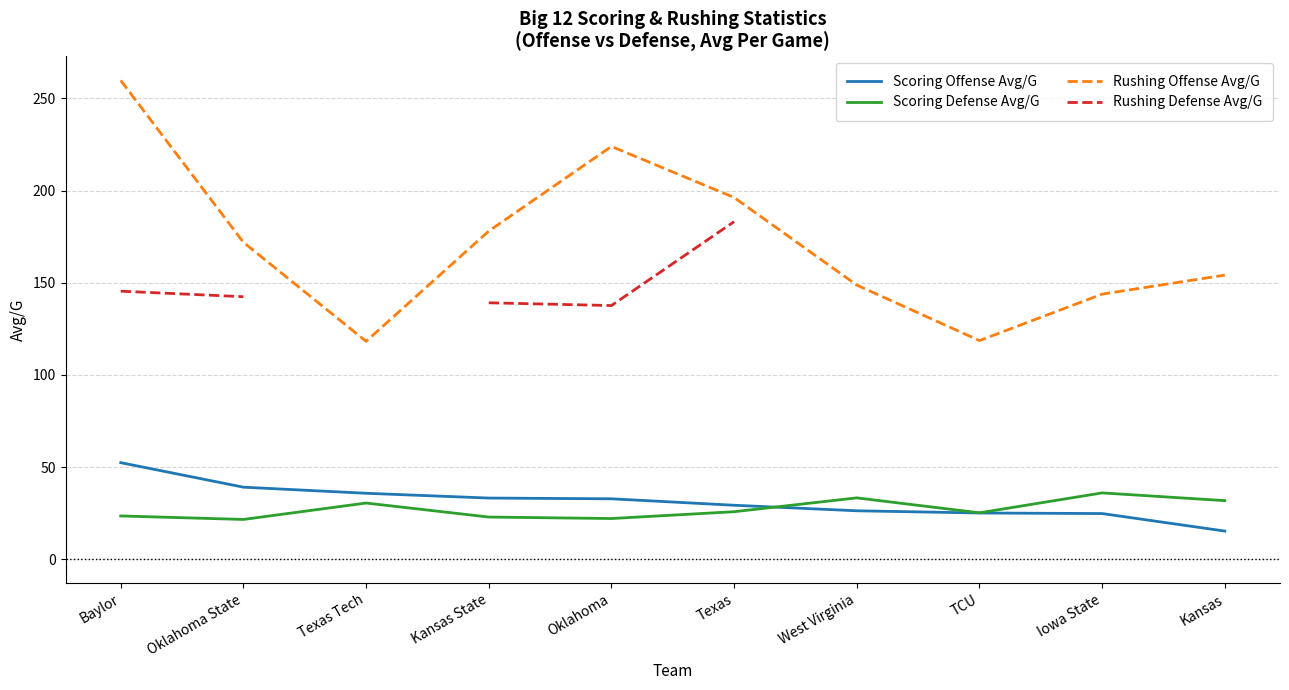

At which category does Rushing Offense Avg/G reach its first local valley?

Texas Tech